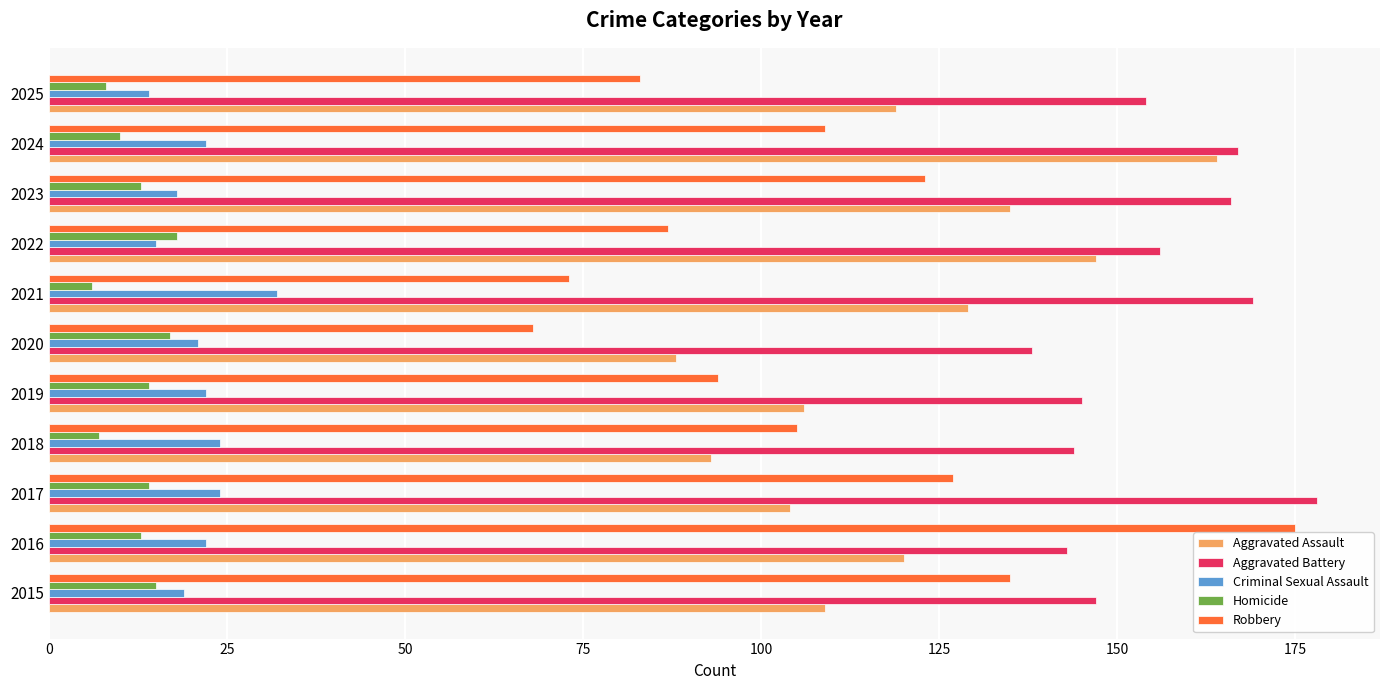

What value does the Aggravated Battery series have at 2025?

154